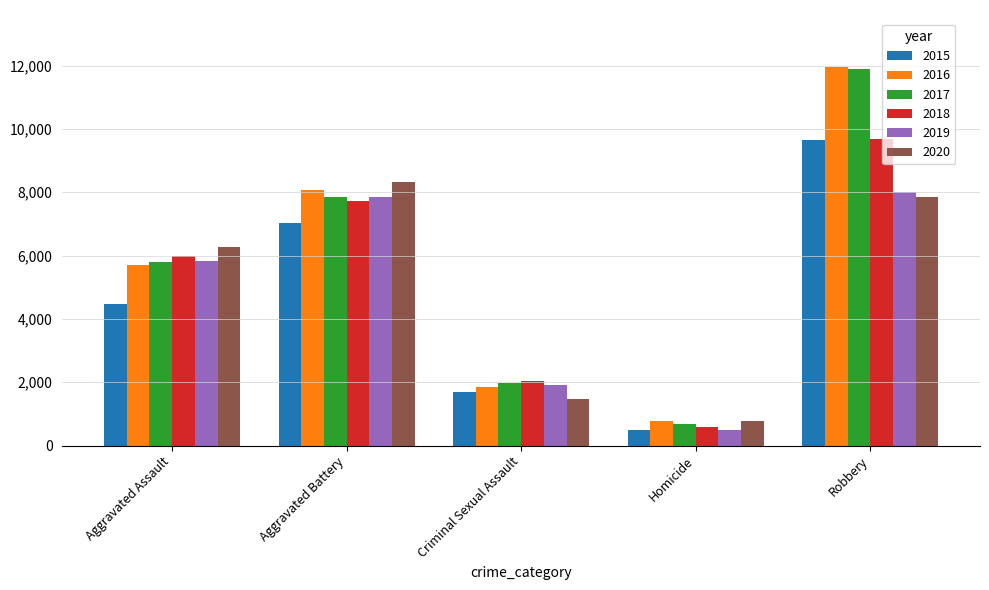

What is the difference between the maximum and second lowest values in the 2018 series?

7650